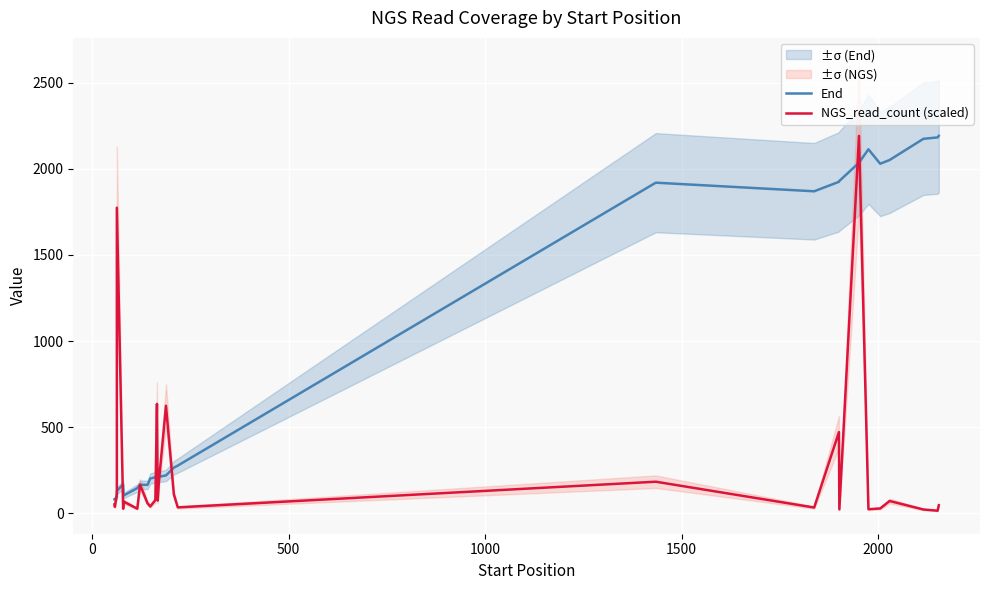

List the series in order of their peak value, lowest first.

End, NGS_read_count (scaled)